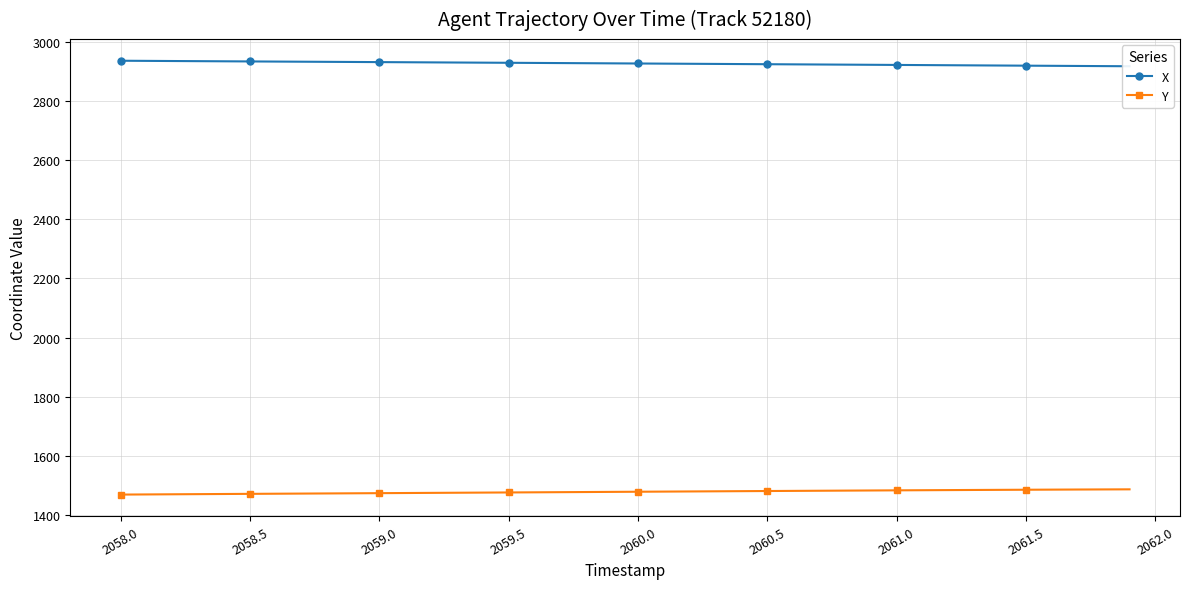

The value of Y at 2060.0 is 1478.4. True or false?

True